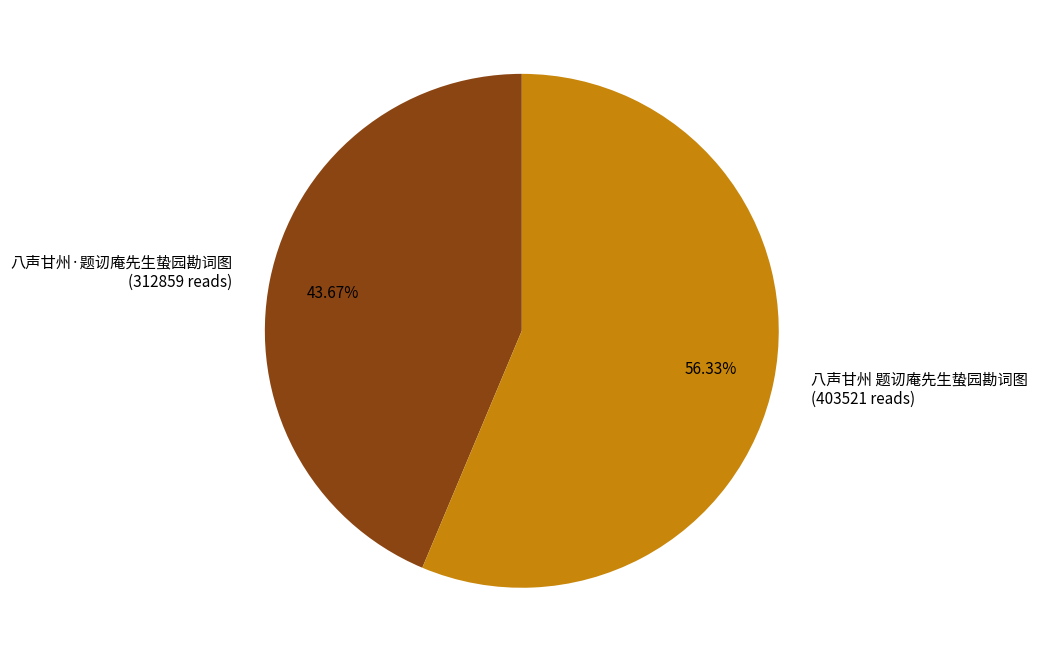

To the nearest percent, what portion does 八声甘州 题讱庵先生蛰园勘词图 represent?

56%